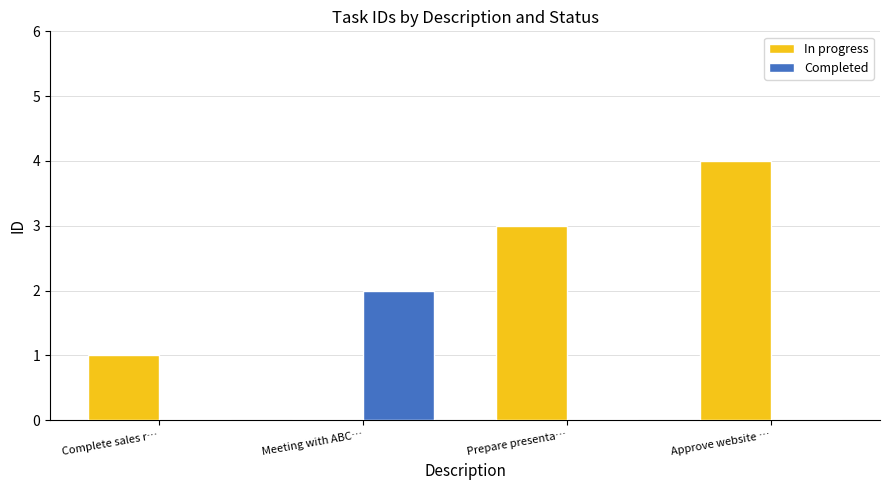

True or false: In progress has a value of 2 at Meeting with ABC….

False